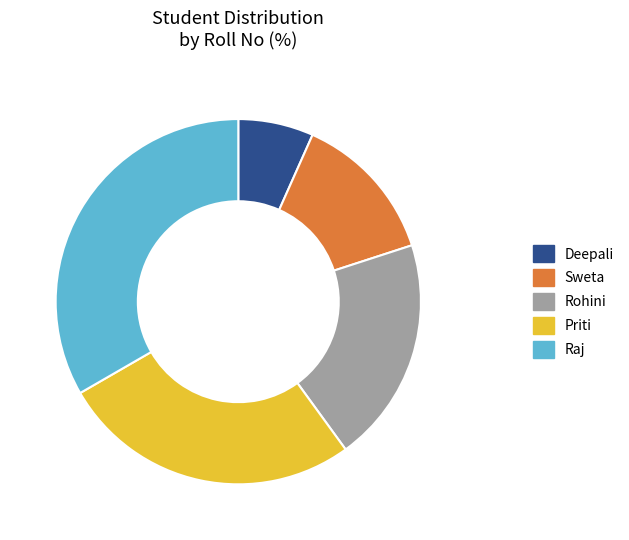

Does Deepali account for over 50% of the chart?

No